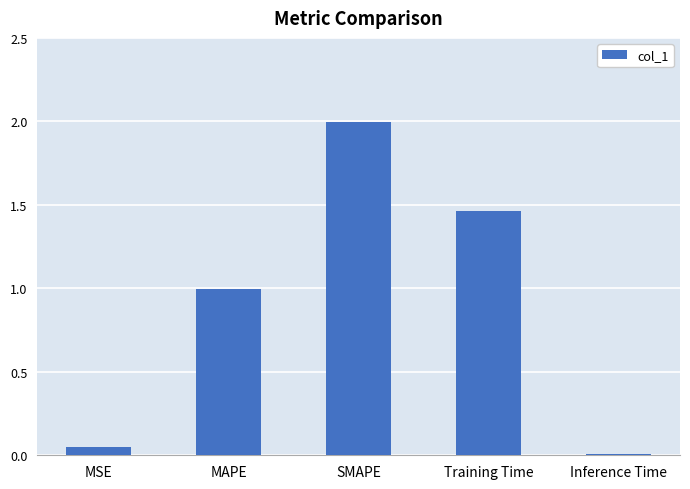

The chart shows a value of 0.0 at MSE. True or false?

True